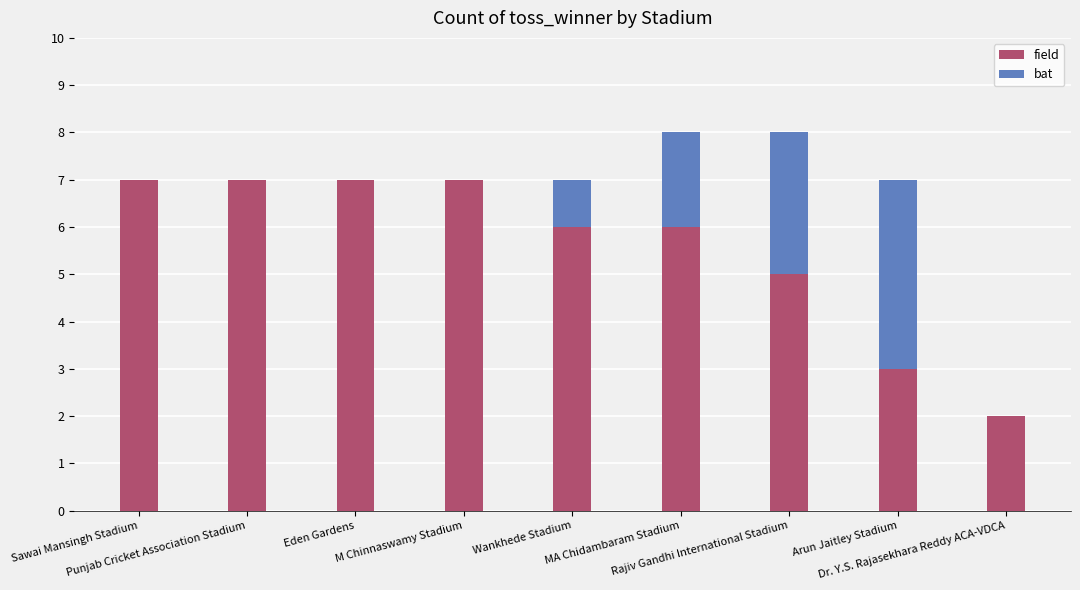

What is the sum of all field values?

50